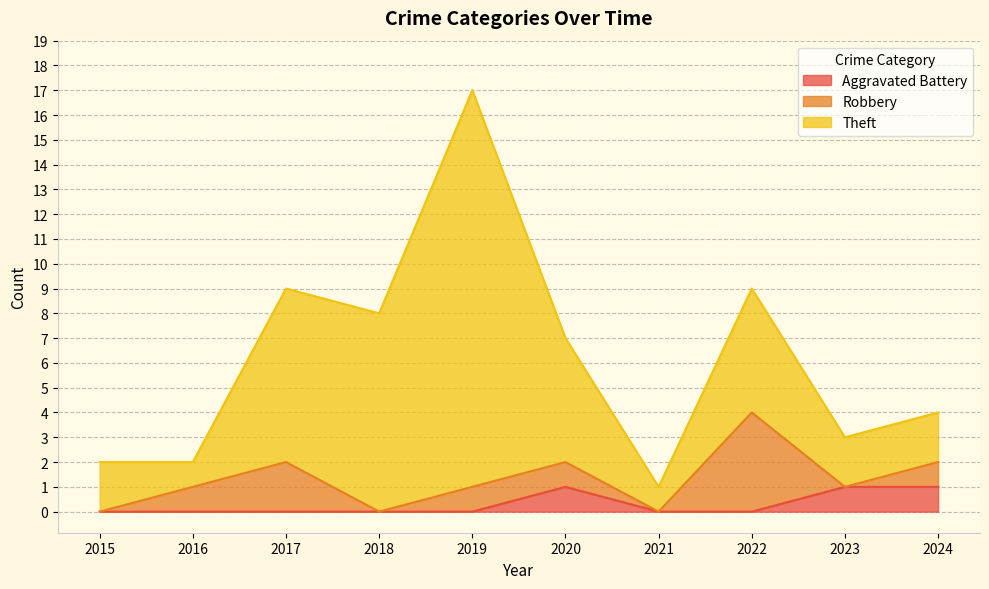

Where is Theft nearest to the value 8?

2018